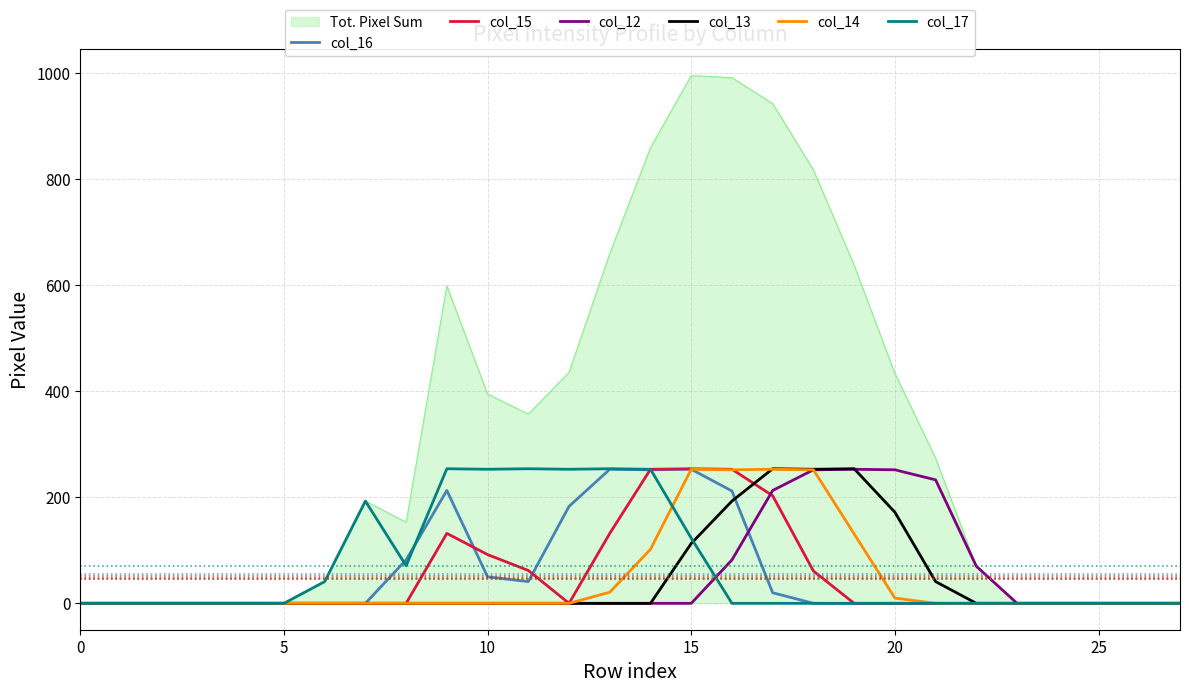

Which series has the widest spread of values?

Tot. Pixel Sum